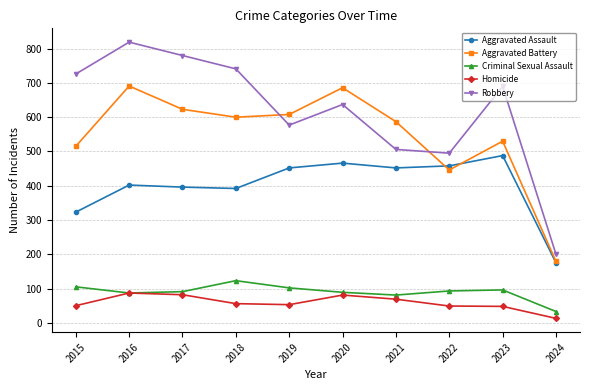

List the series in order of their peak value, lowest first.

Homicide, Criminal Sexual Assault, Aggravated Assault, Aggravated Battery, Robbery